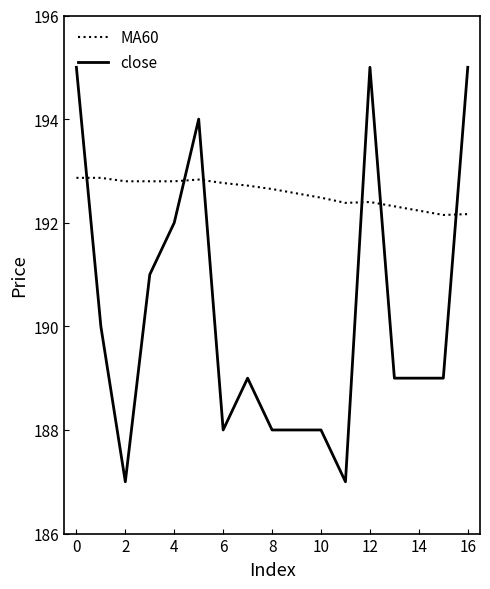

What is the difference between the maximum and minimum values in the MA60 series?

0.7